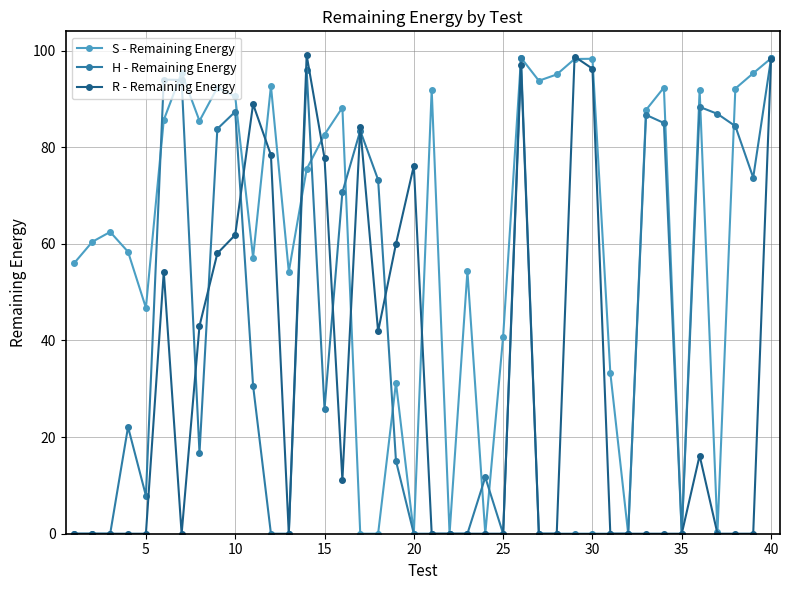

What are all the series names shown in the legend?

S - Remaining Energy, H - Remaining Energy, R - Remaining Energy